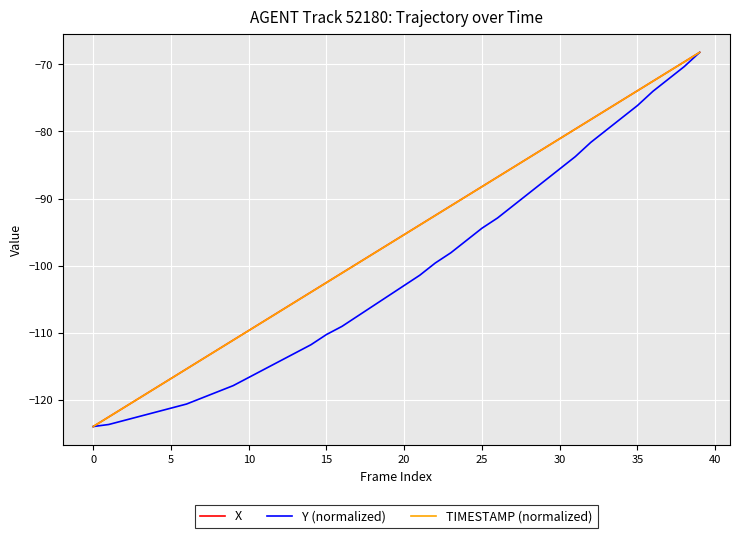

Reading left to right, list all the values displayed in this chart.

X: -124.0	-122.6	-121.1	-119.7	-118.3	-116.8	-115.4	-114.0	-112.5	-111.1	-109.7	-108.3	-106.8	-105.4	-104.0	-102.5	-101.1	-99.7	-98.2	-96.8	-95.4	-94.0	-92.5	-91.1	-89.7	-88.2	-86.8	-85.4	-83.9	-82.5	-81.1	-79.7	-78.2	-76.8	-75.4	-73.9	-72.5	-71.1	-69.6	-68.2
Y (normalized): -124.0	-123.7	-123.1	-122.5	-121.9	-121.3	-120.6	-119.7	-118.8	-117.9	-116.7	-115.5	-114.2	-113.0	-111.8	-110.3	-109.1	-107.5	-106.0	-104.5	-103.0	-101.4	-99.6	-98.1	-96.3	-94.4	-92.9	-91.1	-89.2	-87.4	-85.6	-83.8	-81.6	-79.8	-78.0	-76.1	-74.0	-72.2	-70.3	-68.2
TIMESTAMP (normalized): -124.0	-122.6	-121.1	-119.7	-118.3	-116.8	-115.4	-114.0	-112.6	-111.1	-109.7	-108.3	-106.8	-105.4	-104.0	-102.5	-101.1	-99.7	-98.2	-96.8	-95.4	-94.0	-92.5	-91.1	-89.7	-88.2	-86.8	-85.4	-83.9	-82.5	-81.1	-79.7	-78.2	-76.8	-75.4	-73.9	-72.5	-71.1	-69.6	-68.2